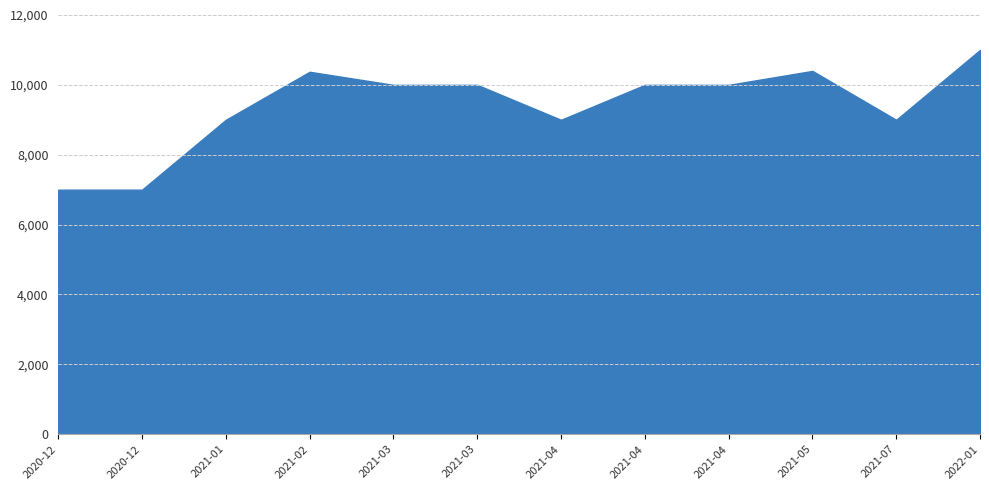

What is the value of the 2nd point from the left?

7000